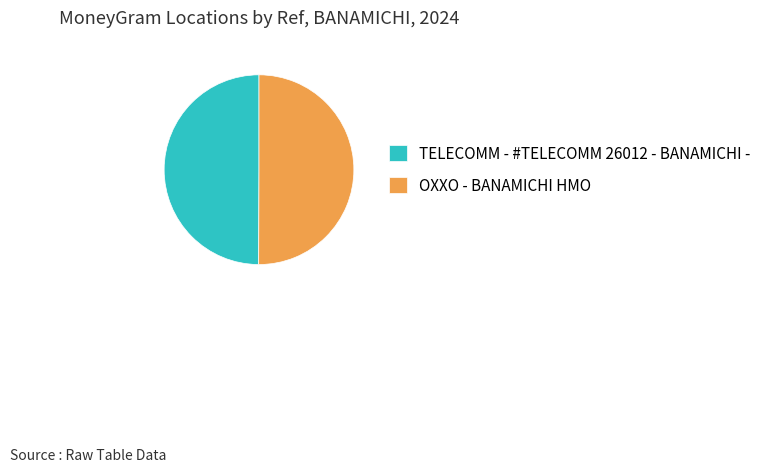

What is the ratio of the value at TELECOMM - #TELECOMM 26012 - BANAMICHI - to the value at OXXO - BANAMICHI HMO?

1.0